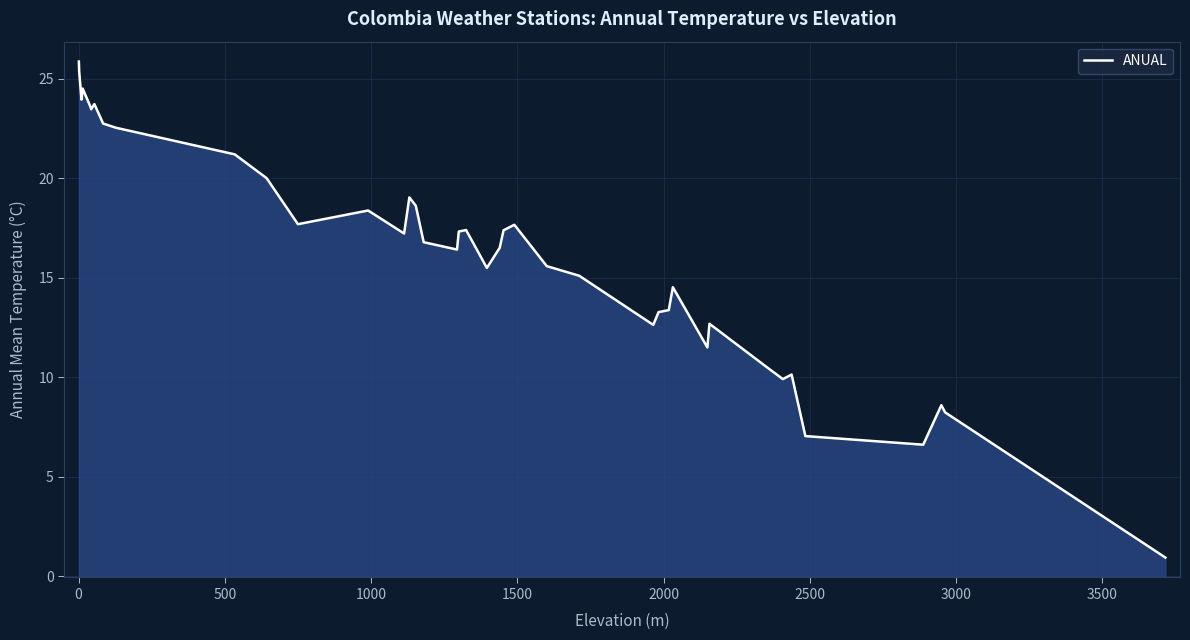

What is the average value?

16.3